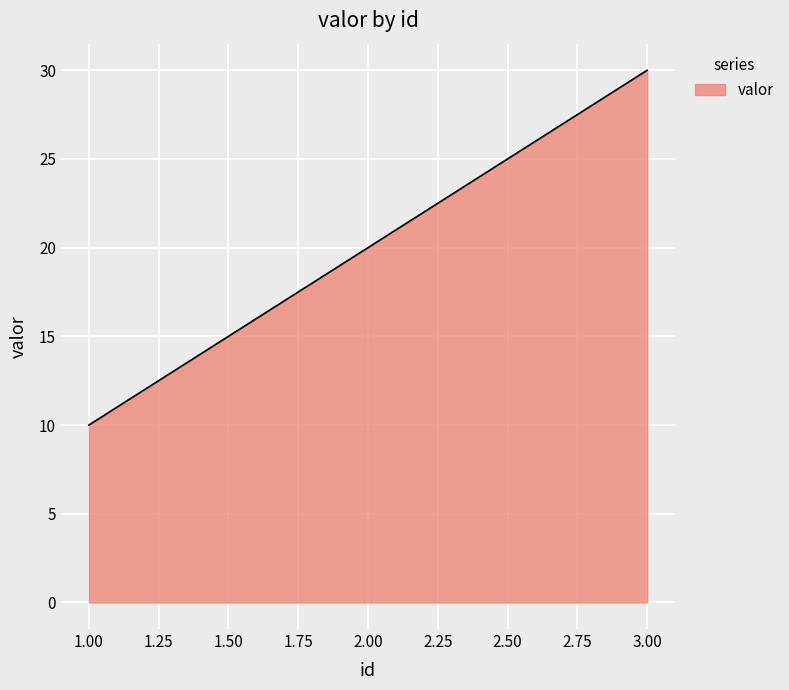

What is the greatest value displayed?

30.0